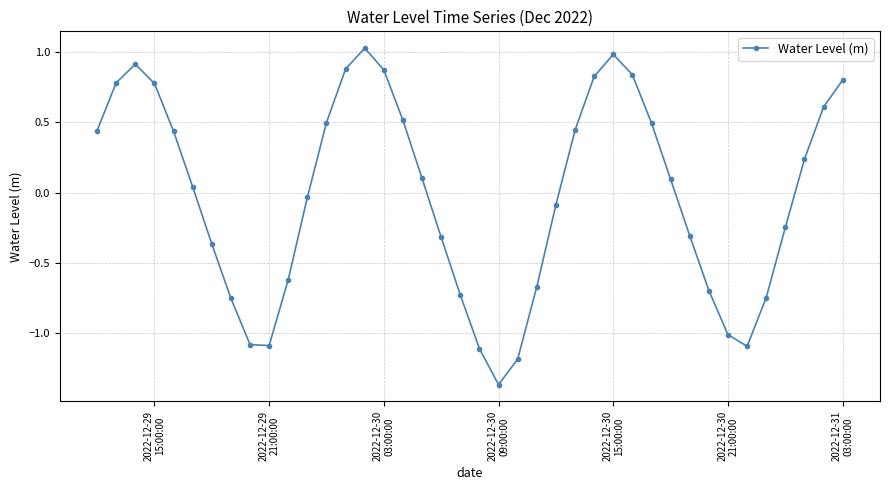

What is the difference between the maximum and minimum values?

2.4